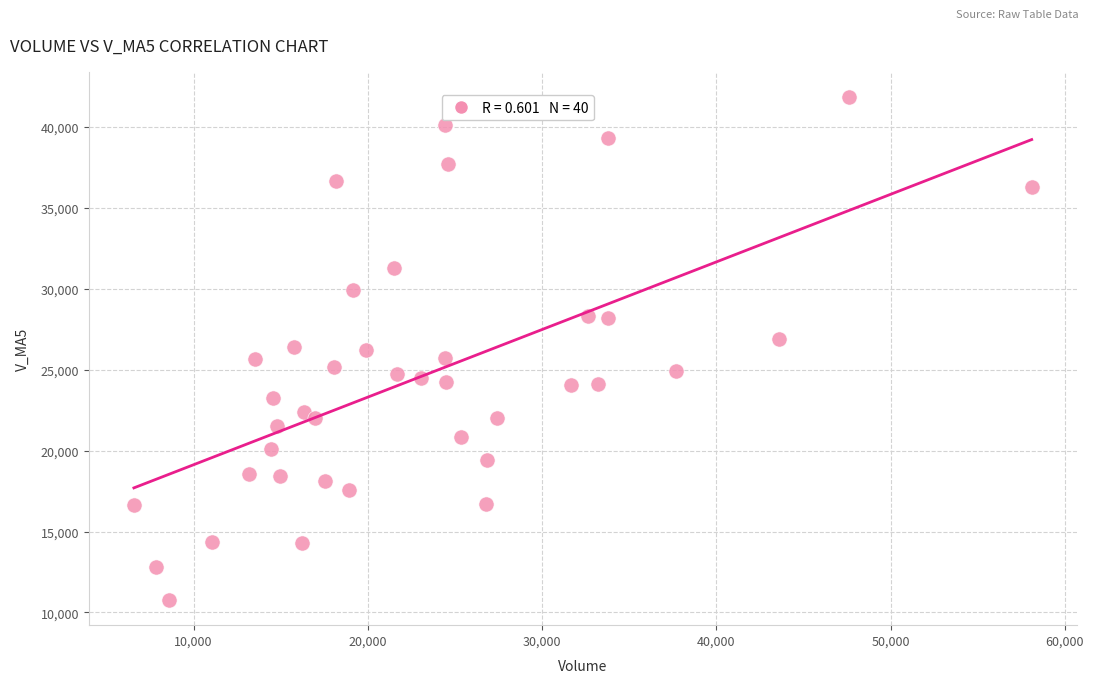

What is the range of X values (max minus min)?

51520.8